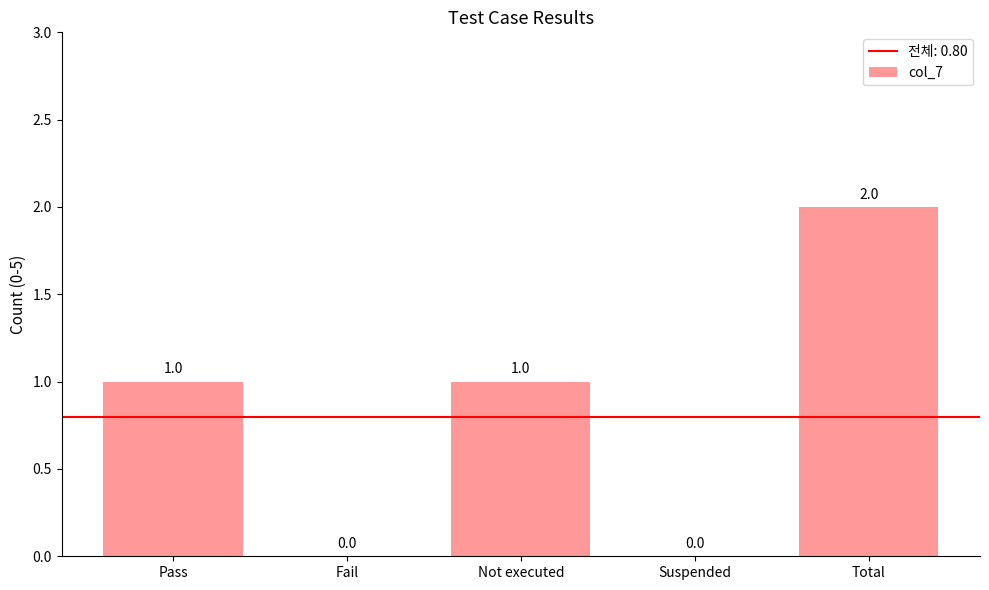

Which has a higher value, Suspended or Pass?

Pass